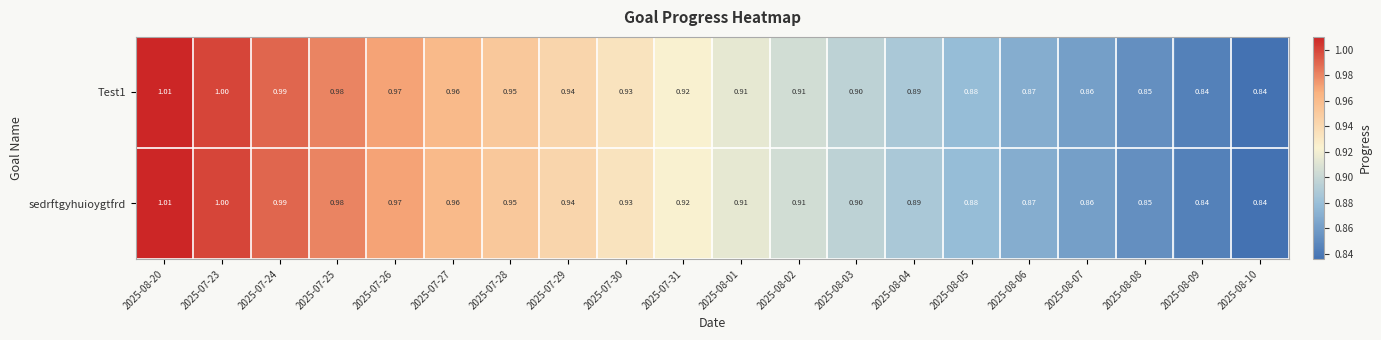

Is the value of Test1 at 2025-08-02 greater than the value of sedrftgyhuioygtfrd at 2025-08-08?

Yes